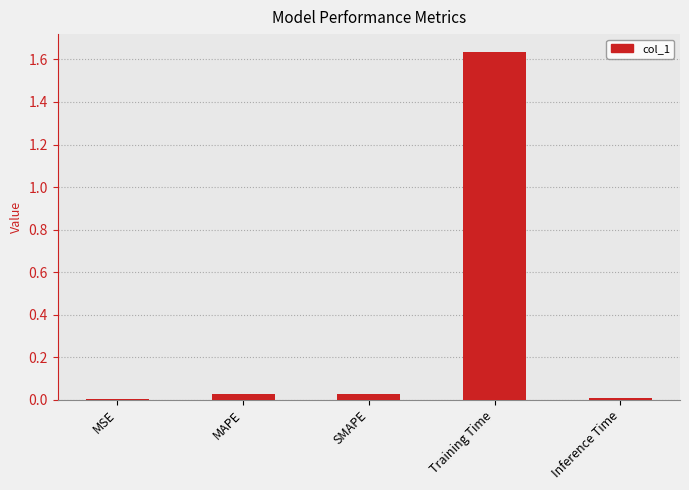

True or false: the data shows 0.0 at SMAPE.

True